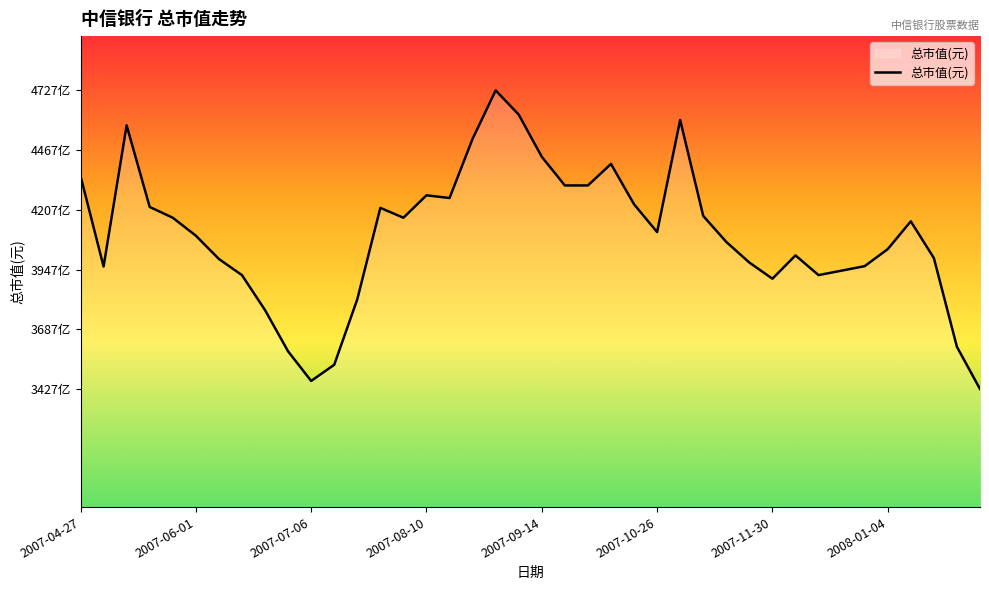

Does the chart have visible grid lines?

No